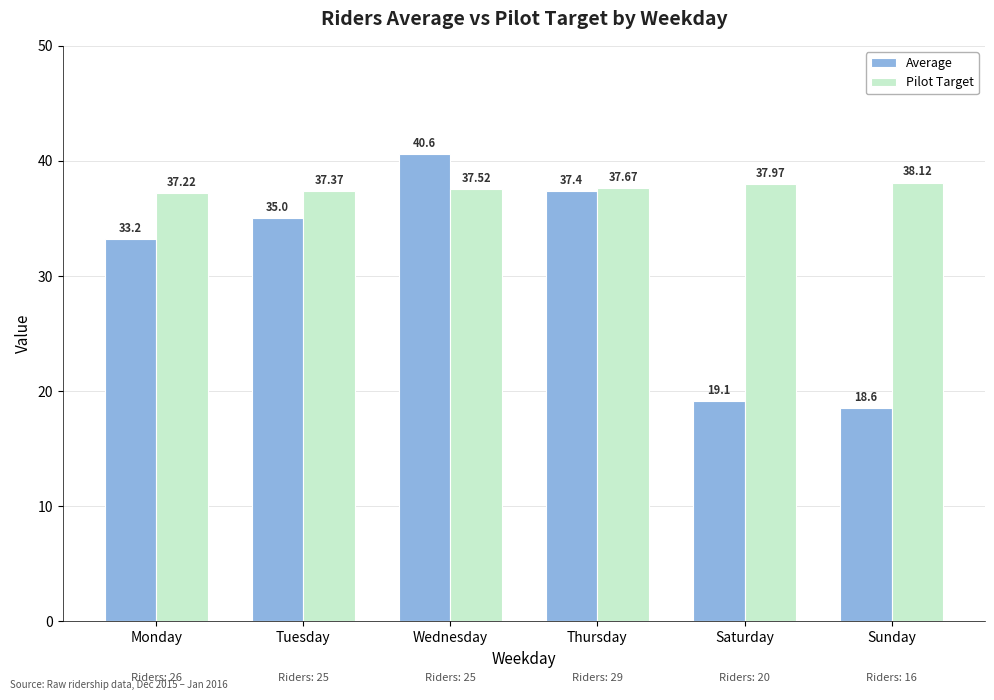

Reading right to left, list all the values displayed in this chart.

Average: Sunday=18.6	Saturday=19.1	Thursday=37.4	Wednesday=40.6	Tuesday=35.0	Monday=33.2
Pilot Target: Sunday=38.1	Saturday=38.0	Thursday=37.7	Wednesday=37.5	Tuesday=37.4	Monday=37.2